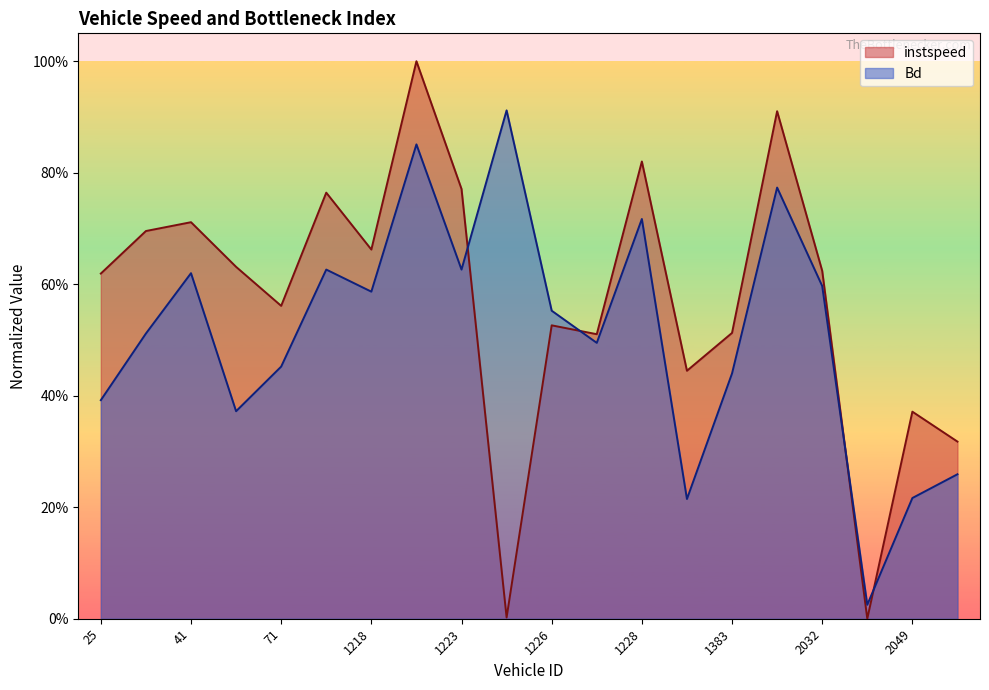

Reading left to right, transcribe all the data shown in this chart.

instspeed: 0.6	0.7	0.7	0.6	0.6	0.8	0.7	1.0	0.8	0.0	0.5	0.5	0.8	0.4	0.5	0.9	0.6	0.0	0.4	0.3
Bd: 0.4	0.5	0.6	0.4	0.5	0.6	0.6	0.9	0.6	0.9	0.6	0.5	0.7	0.2	0.4	0.8	0.6	0.0	0.2	0.3